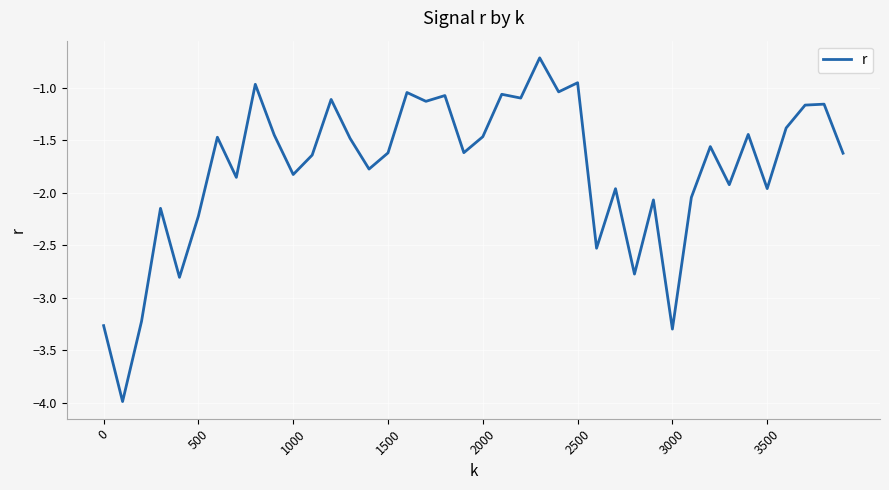

What is the maximum value shown in the chart?

-0.7